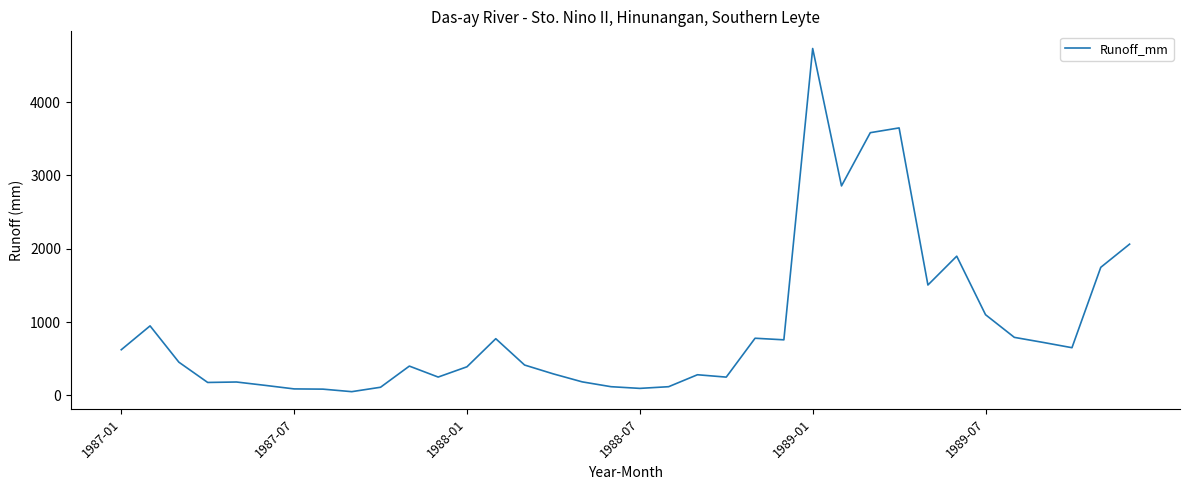

What is the sum of all values?

33241.2